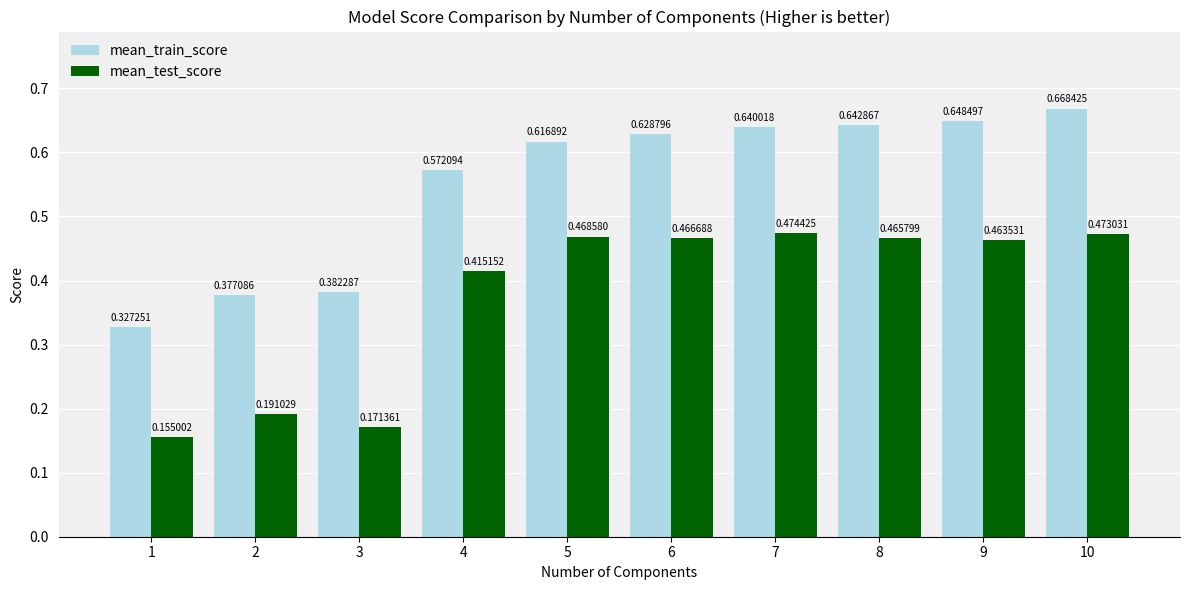

At 6, list the series in order from smallest to largest.

mean_test_score, mean_train_score